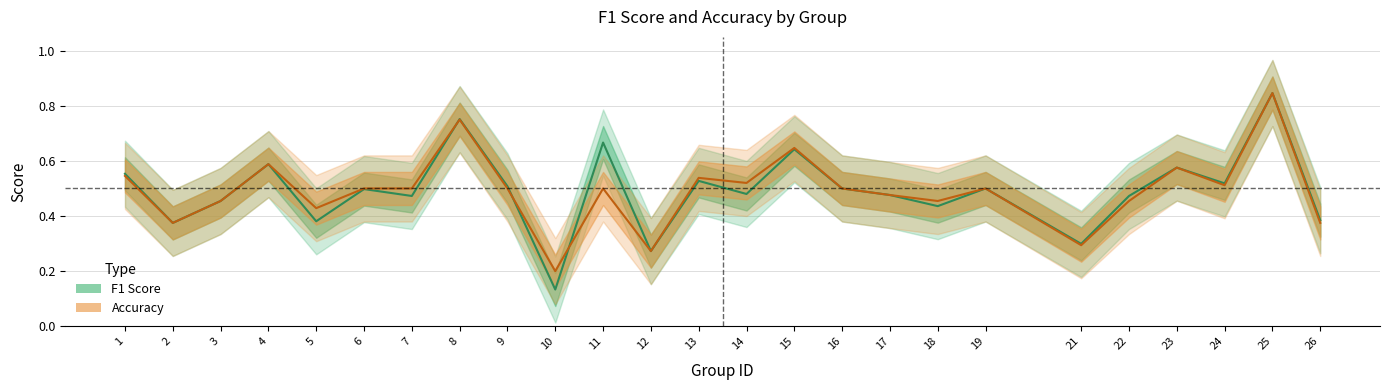

What is the value of the f1 point at the 21st from the left?

0.5